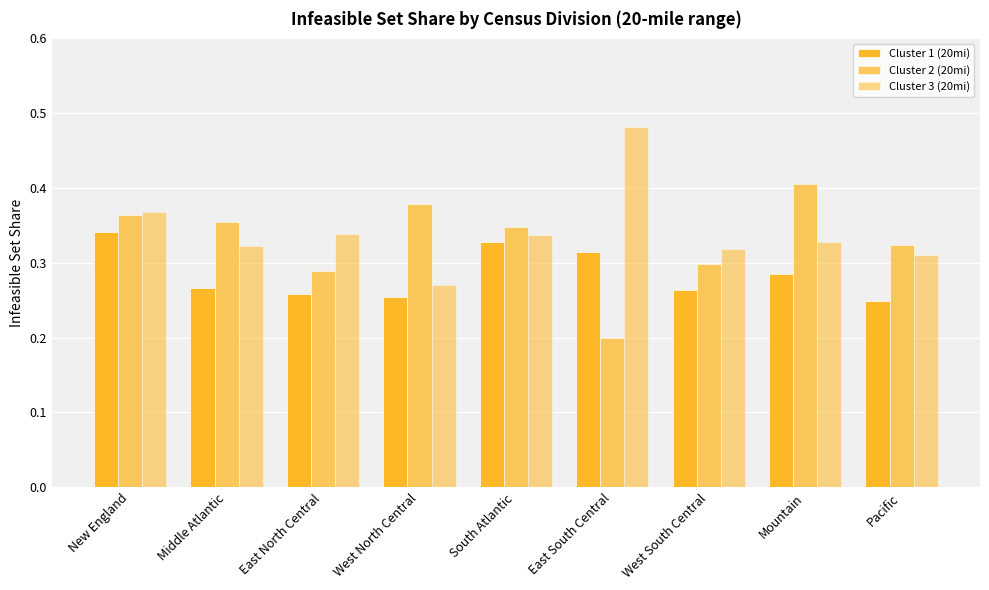

Where is Cluster 1 (20mi) nearest to the value 0?

Pacific